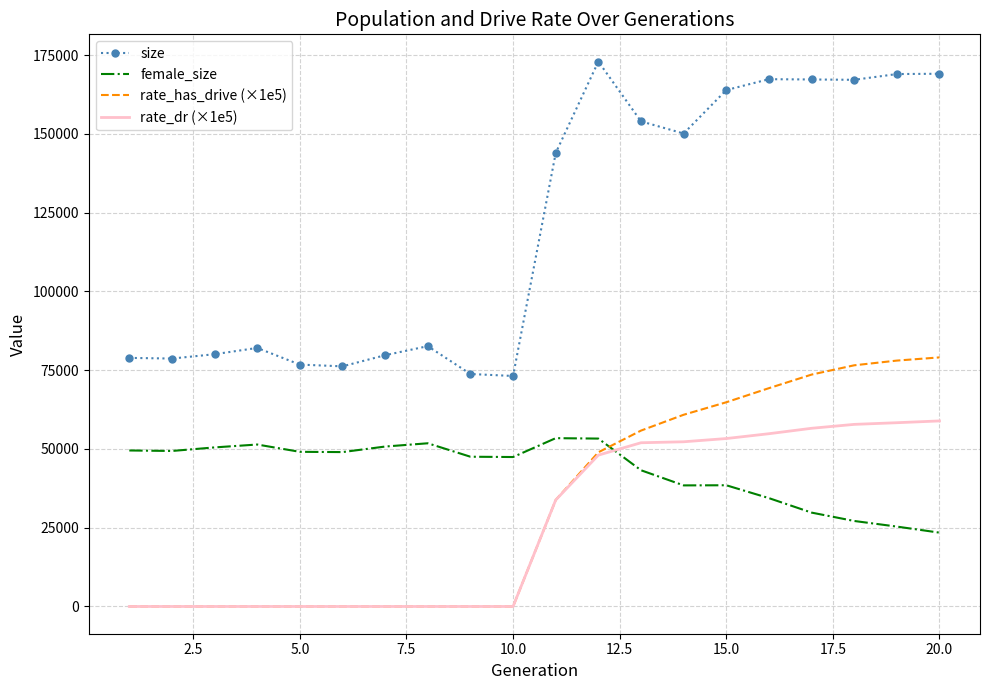

What are all the series names shown in the legend?

size, female_size, rate_has_drive (×1e5), rate_dr (×1e5)